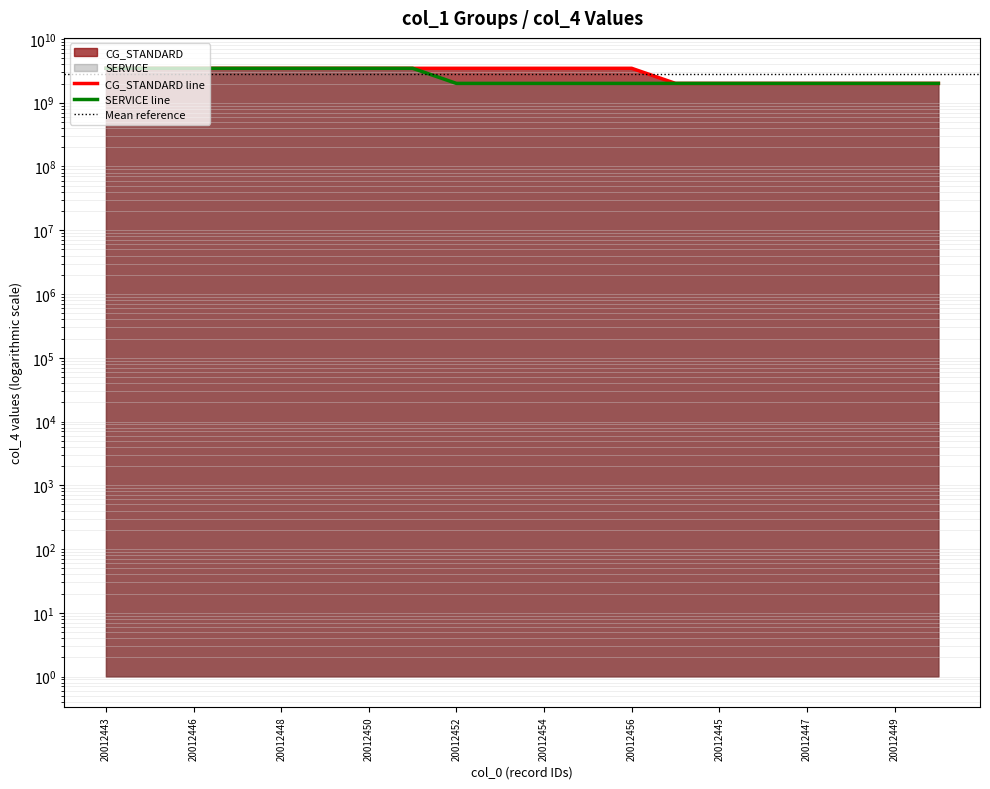

Is it true that CG_STANDARD equals 4923368168 at 20012450?

False